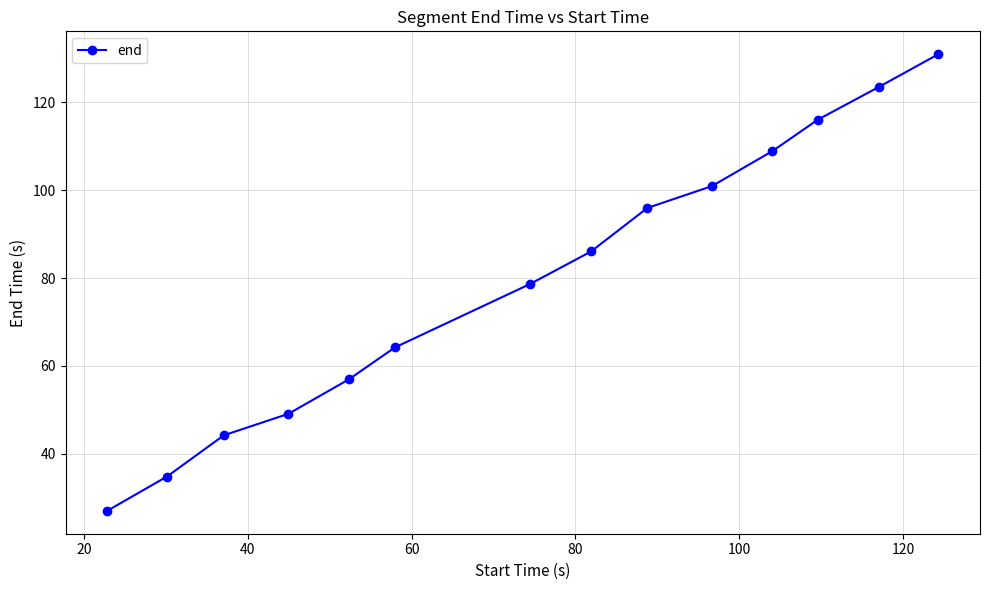

What is the average value?

79.8